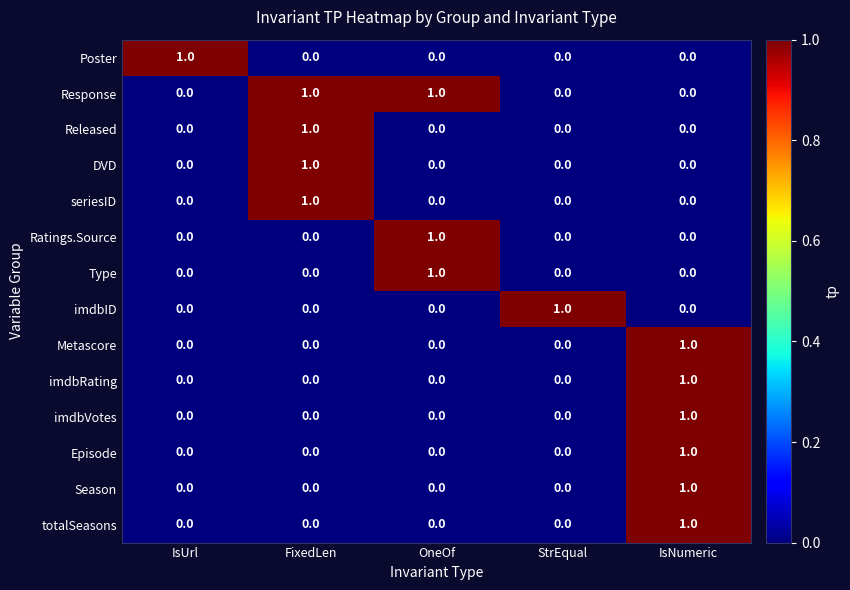

Count the Response values in the range 0 to 1.

5